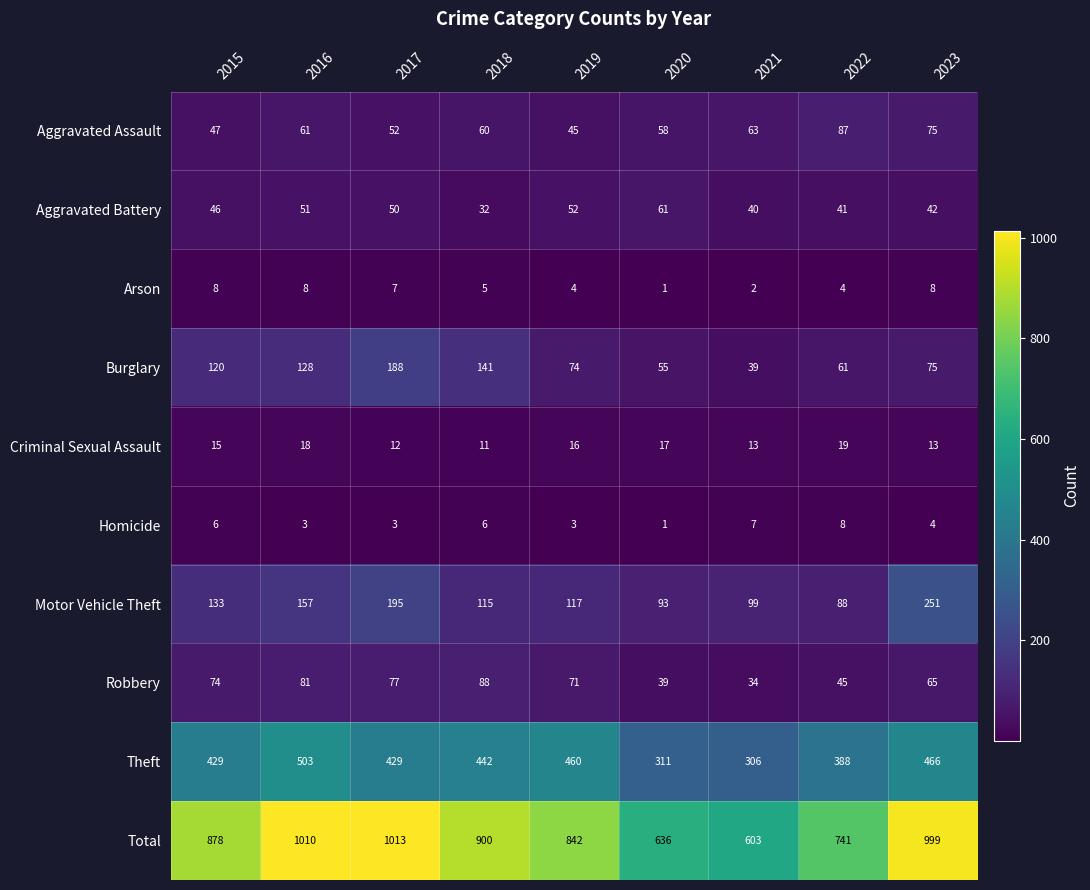

What is the greatest value displayed?

1013